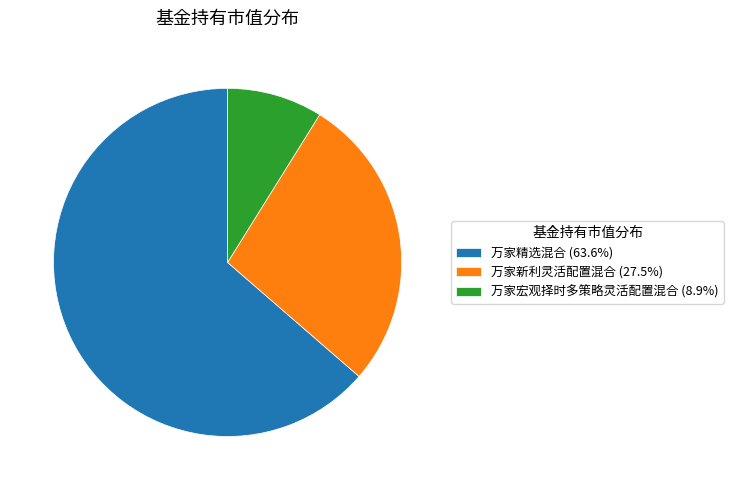

Do 万家新利灵活配置混合 (27.5%) and 万家精选混合 (63.6%) together represent more than half of the pie?

Yes